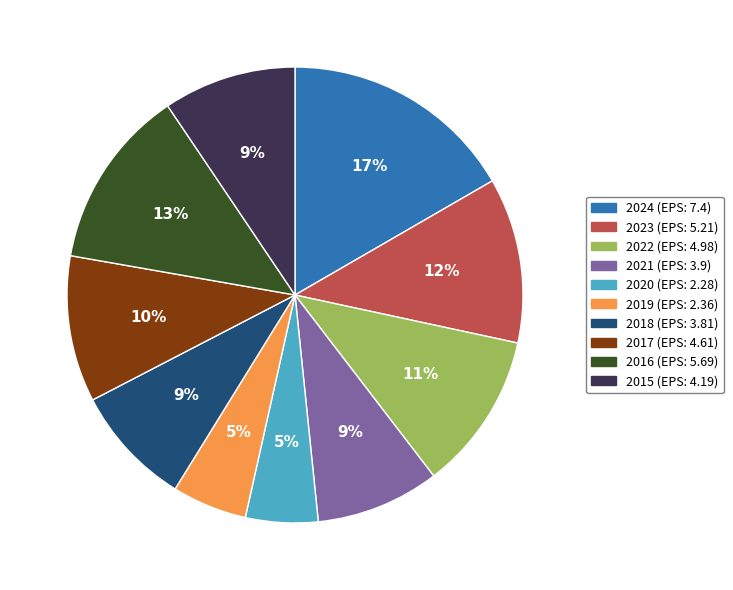

To the nearest percent, what is the average slice percentage?

10%